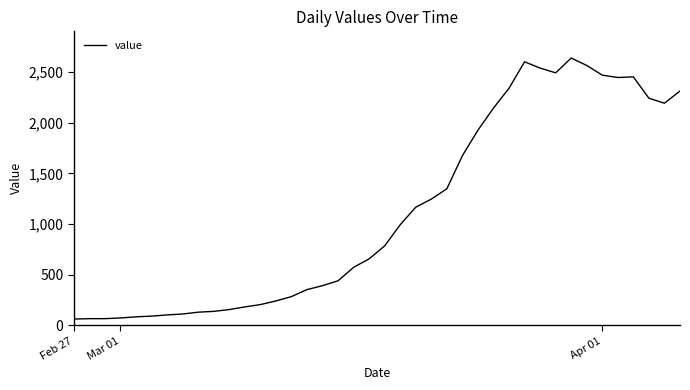

What is the smallest value displayed?

61